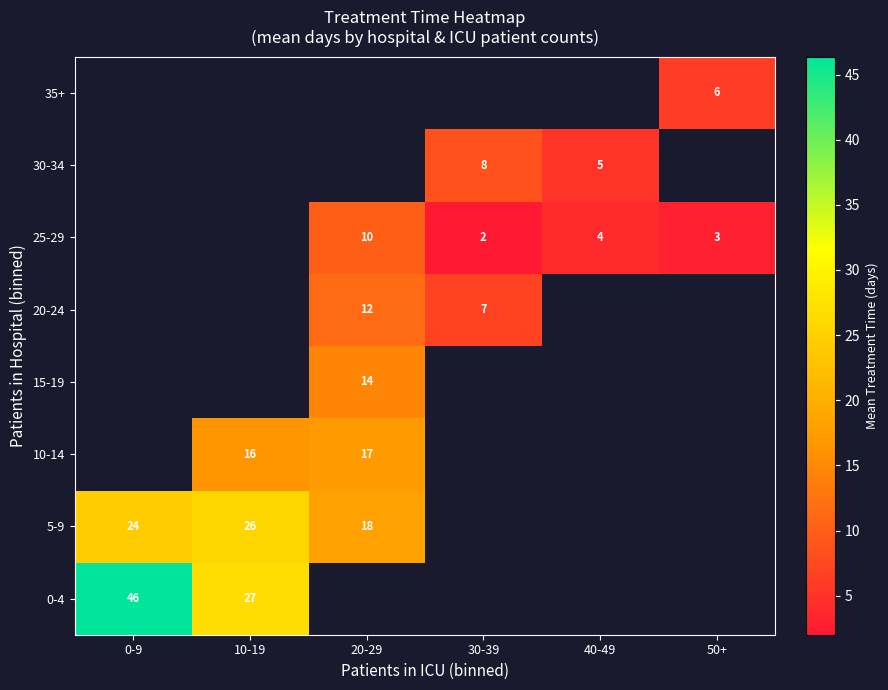

Which label corresponds to the largest value in the chart?

0-9